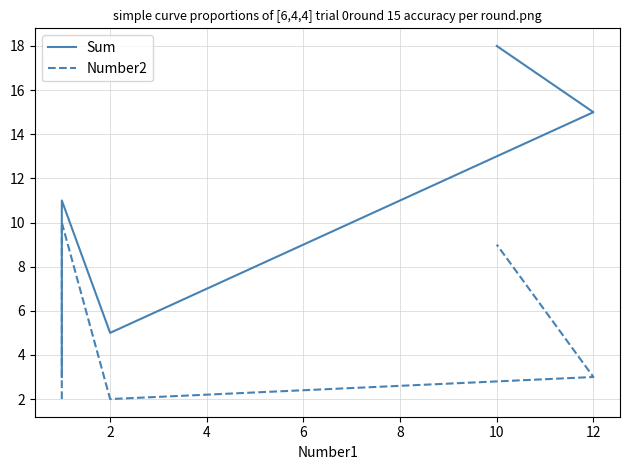

Reading left to right, transcribe all the data shown in this chart.

Sum: 3	11	5	15	18
Number2: 2	10	2	3	9